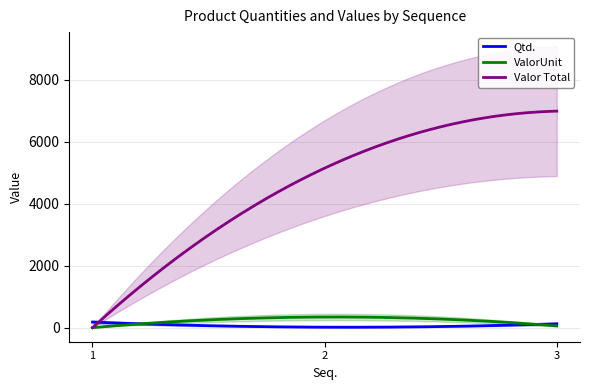

What is the difference between the maximum and minimum values in the Valor Total series?

6987.5